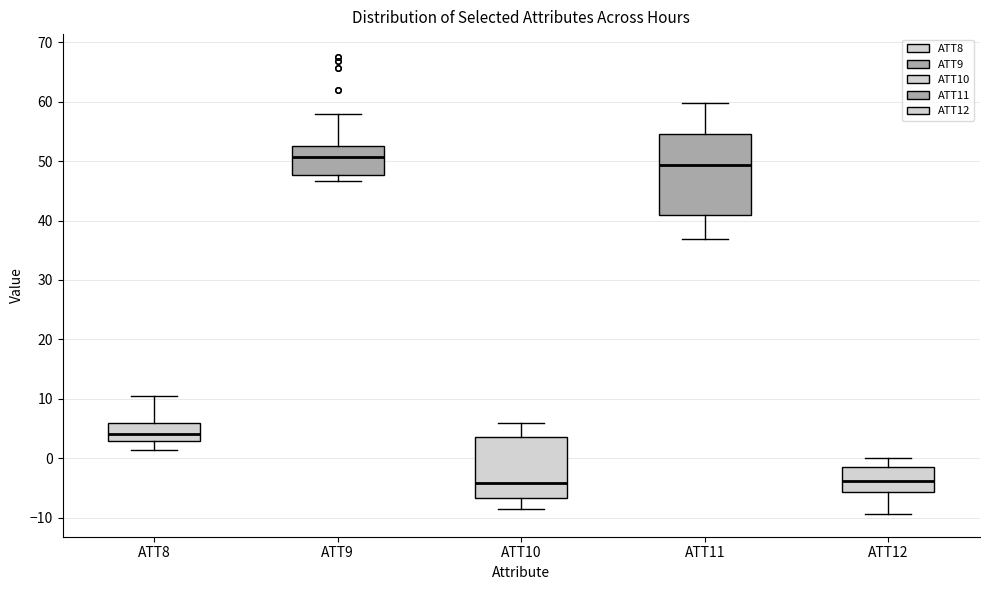

Which box is the tallest, from its lower edge to its upper edge?

ATT11